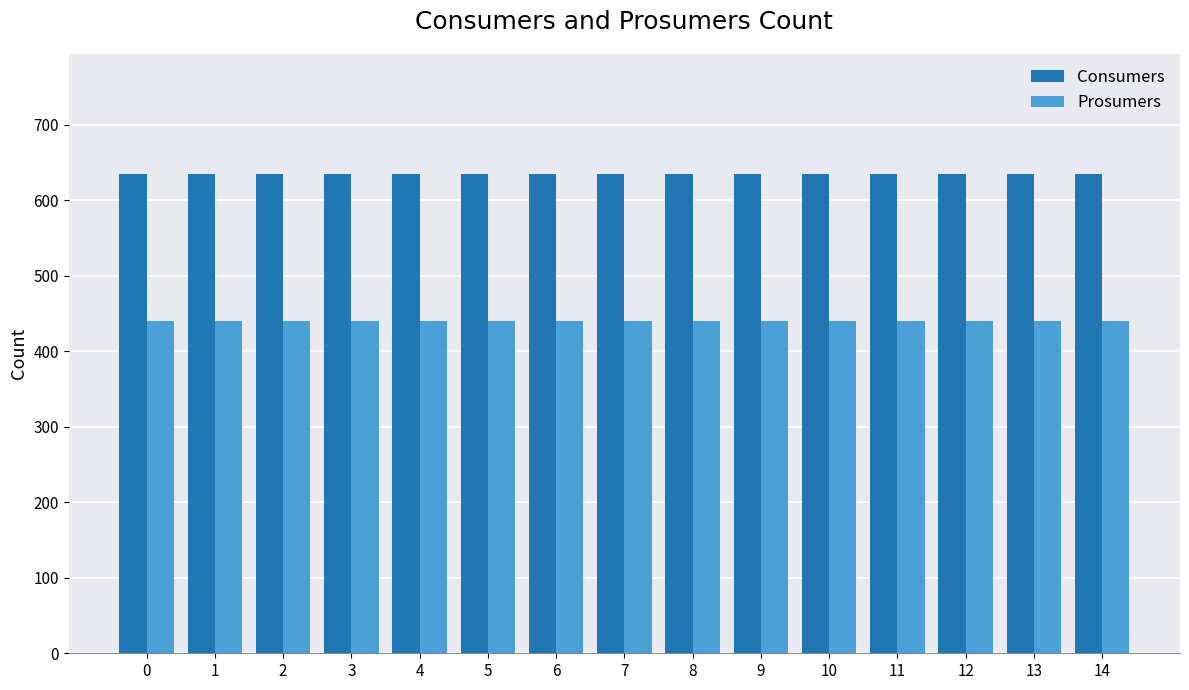

Reading left to right, transcribe all the data shown in this chart.

Consumers: 635	635	635	635	635	635	635	635	635	635	635	635	635	635	635
Prosumers: 440	440	440	440	440	440	440	440	440	440	440	440	440	440	440